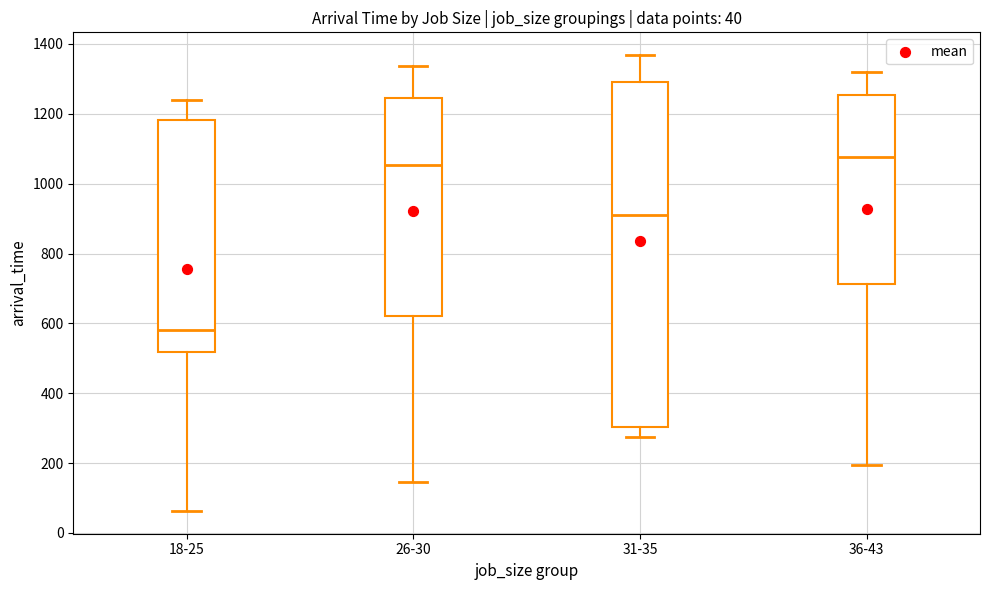

Which box's median line is the lowest?

18-25